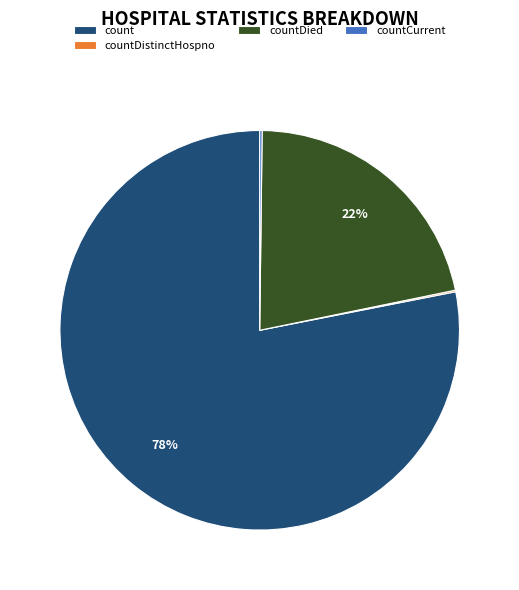

The count slice represents 86% of the pie. True or false?

False